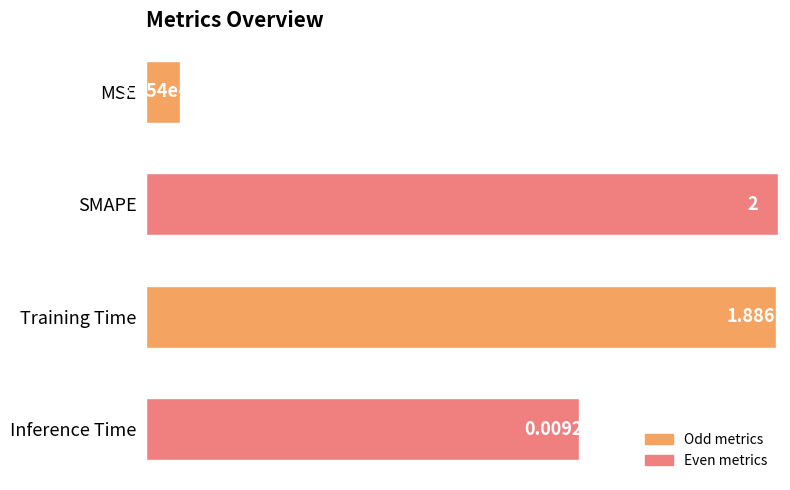

What is the difference between the maximum and minimum values?

2.0